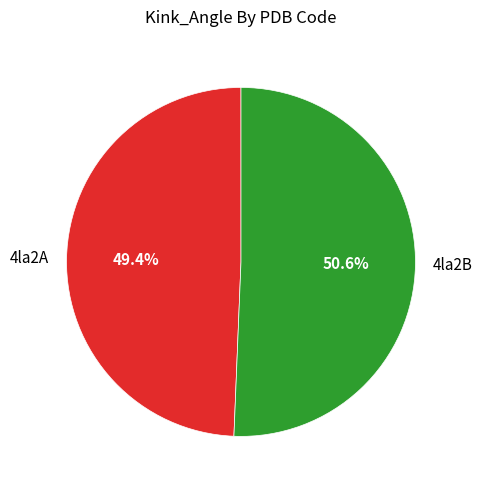

Approximately how many times larger is the value at 4la2B compared to 4la2A?

1.0